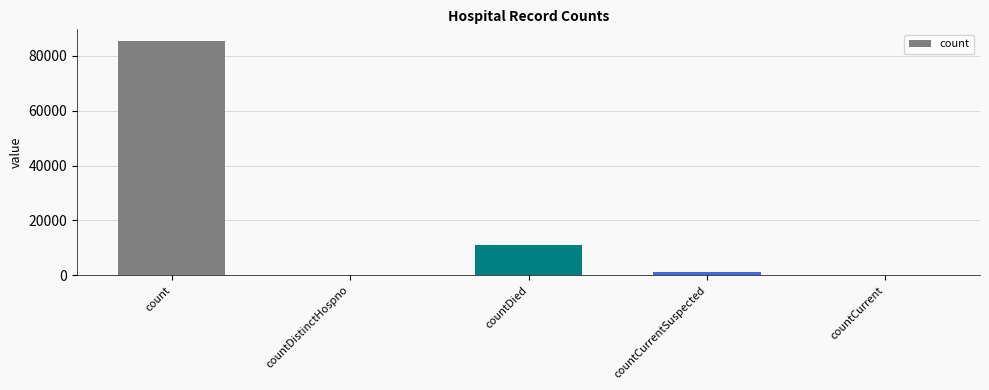

True or false: the data shows 28151 at countDistinctHospno.

False